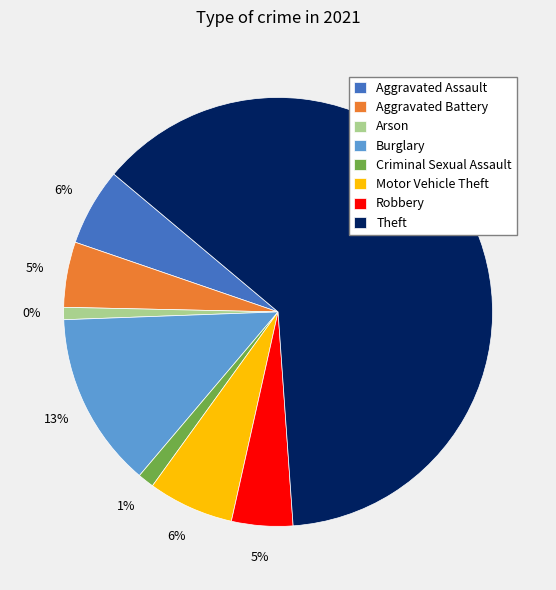

Combined, do Theft and Aggravated Battery account for over 50%?

Yes